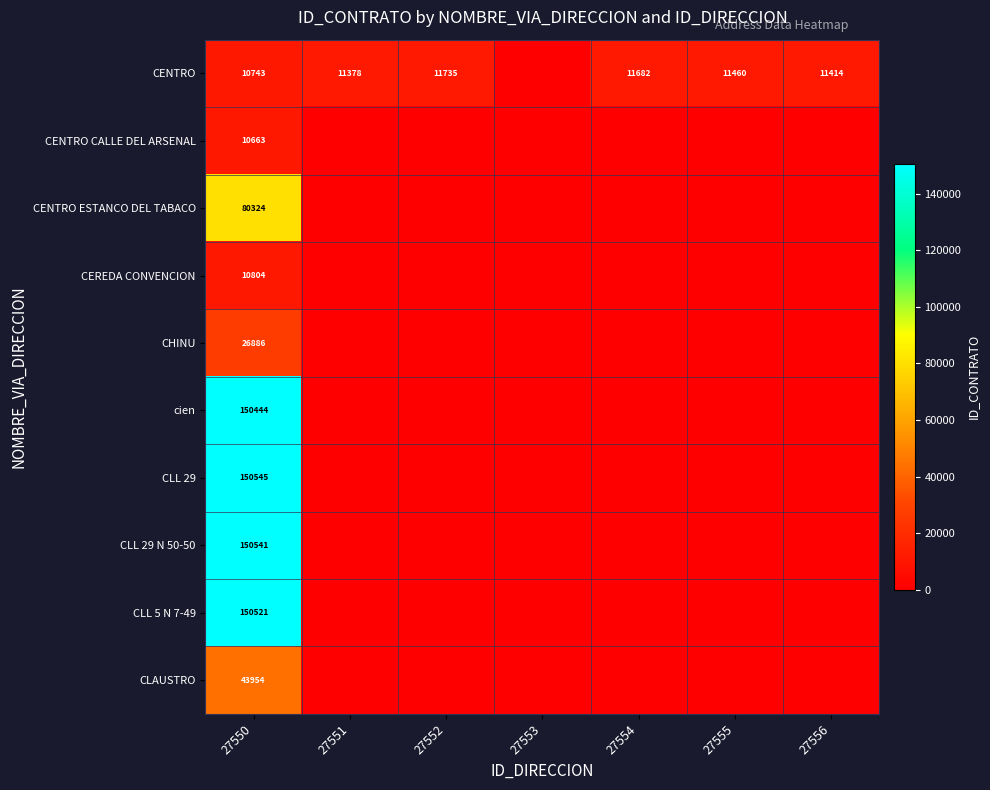

What is the total value across all series at 27550?

785425